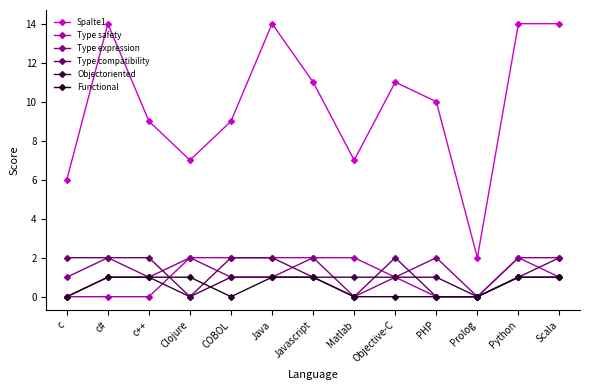

Which series has the largest range (max minus min)?

Spalte1